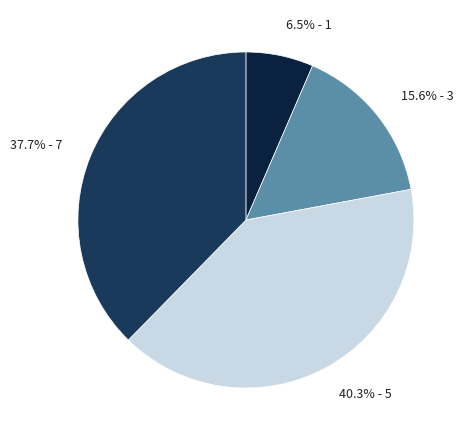

Combined, do 40.3% - 5 and 6.5% - 1 account for over 50%?

No